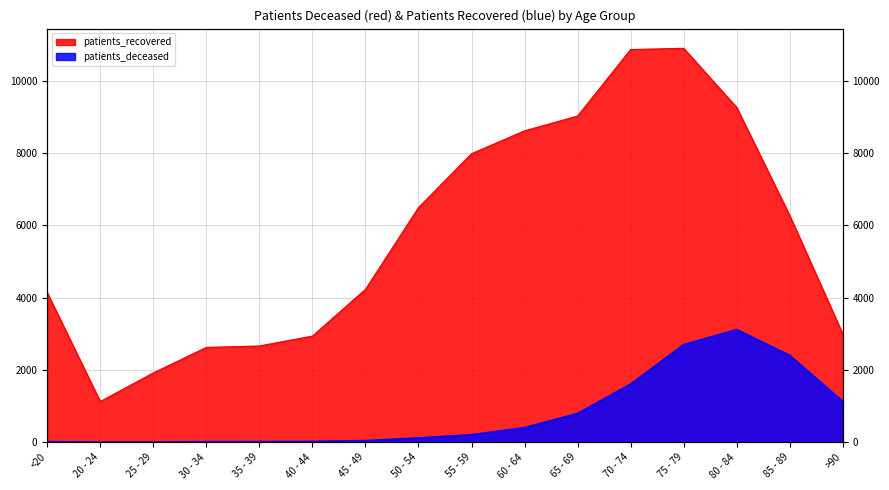

What is the approximate value of patients_deceased at >90, to the nearest 10?

1130